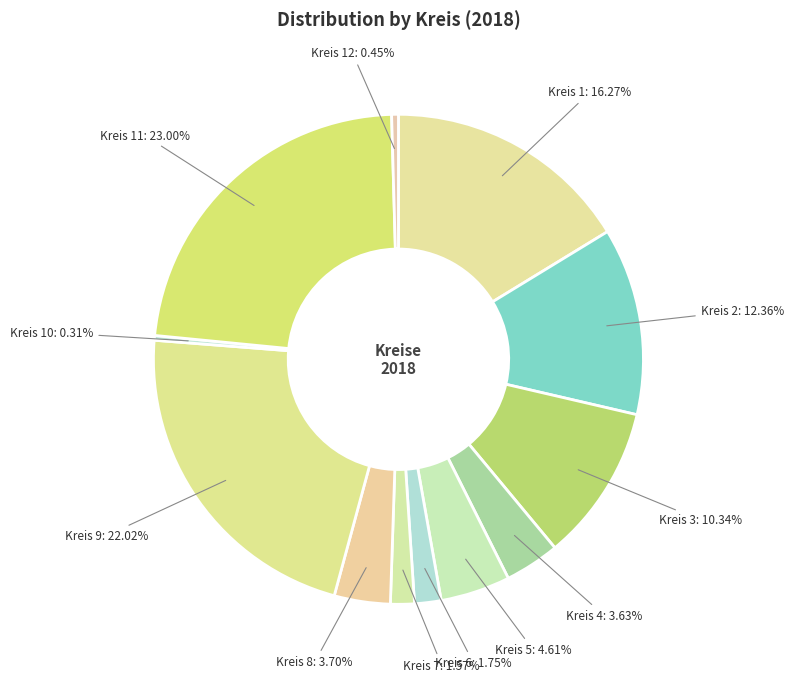

Count the number of slices in the pie.

12